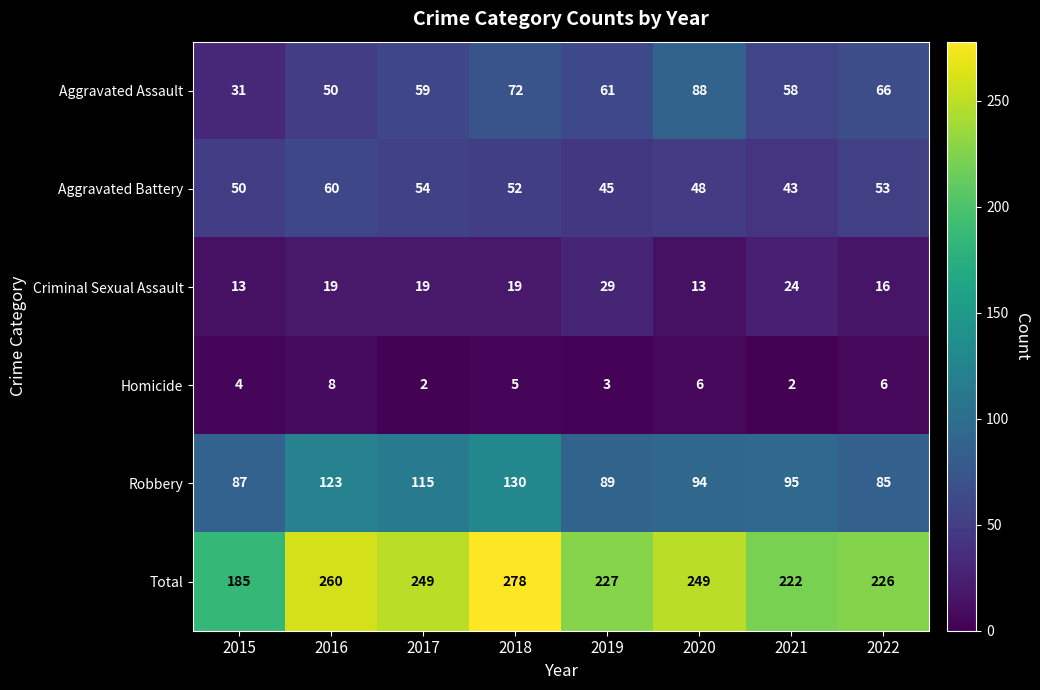

Is the value of Criminal Sexual Assault at 2015 greater than the value of Homicide at 2017?

Yes